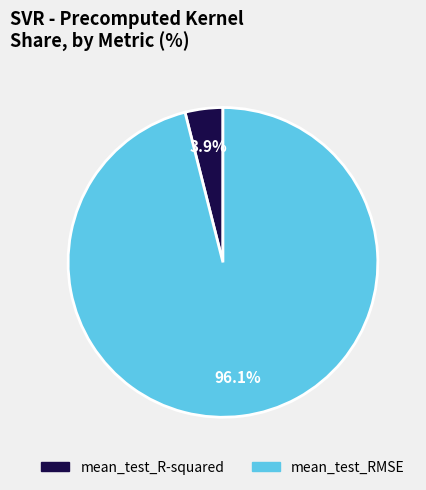

What percentage is the mean_test_RMSE slice, to the nearest percent?

96%